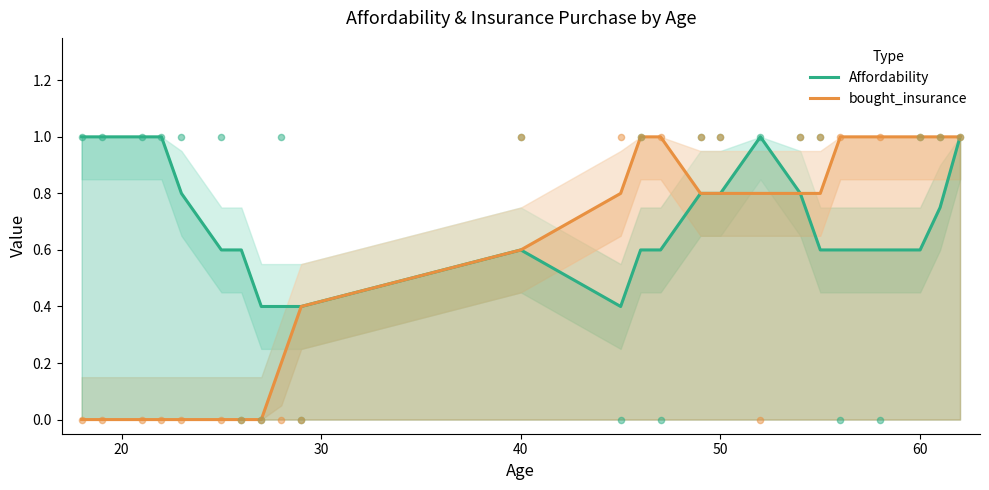

What is the lowest value of the Affordability series?

0.4